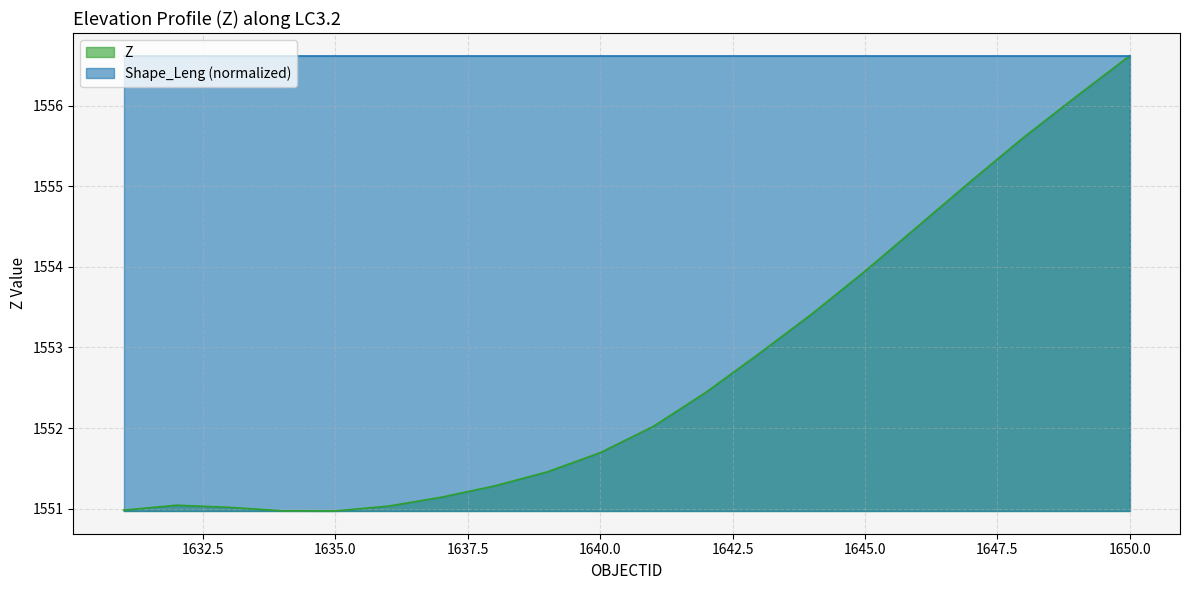

What is the value of the 15th point from the left?

1553.9